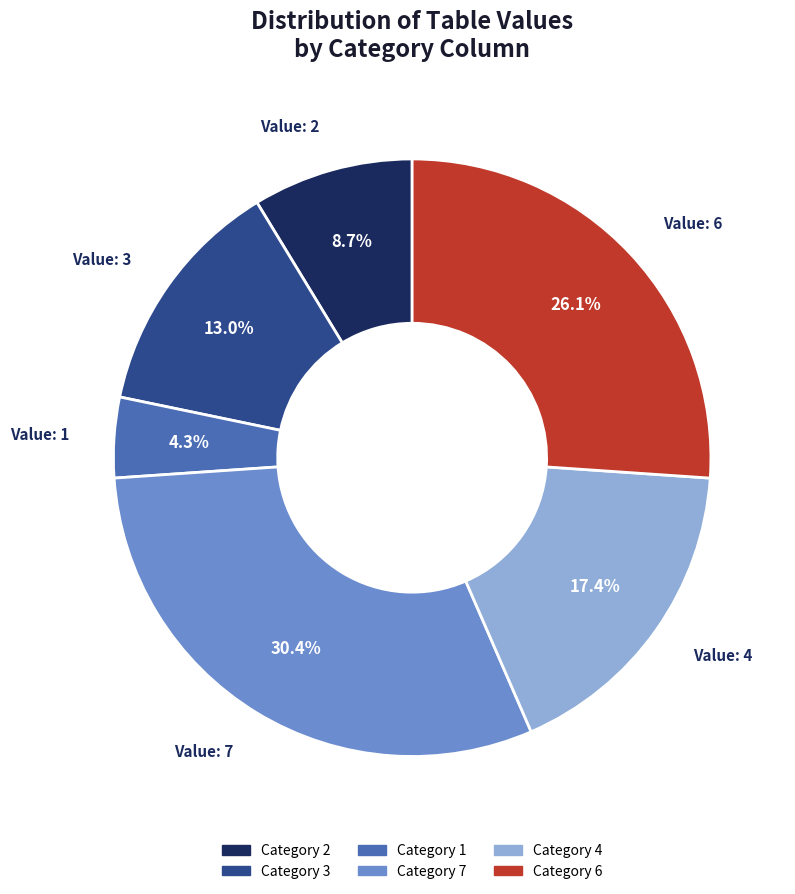

Approximately how many times larger is the value at Category 6 compared to Category 4?

1.5